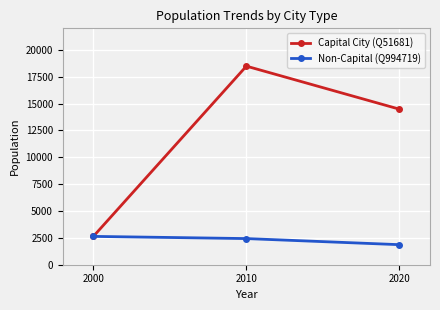

Which series has the widest spread of values?

Capital City (Q51681)